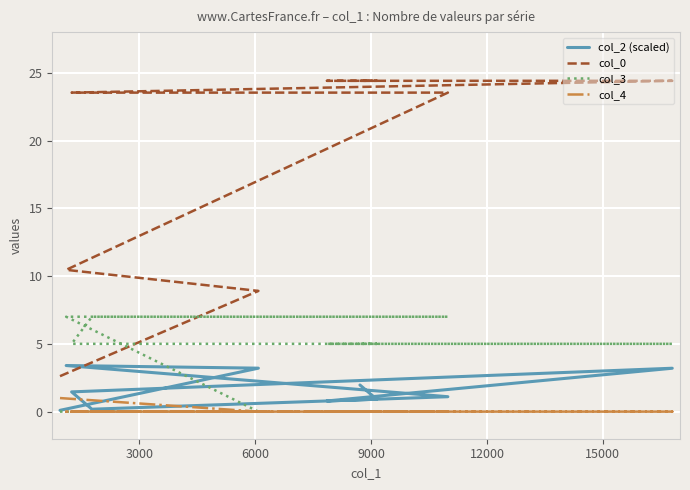

Which series has the widest spread of values?

col_0